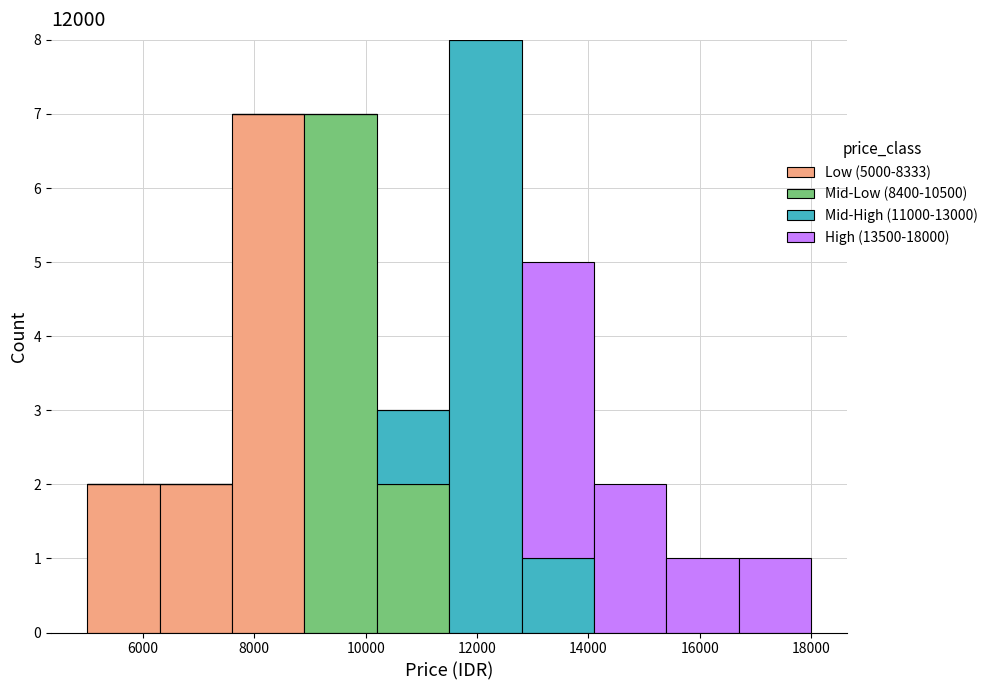

Which range on the x-axis has the tallest stacked bar (by total height)?

11600 to 12800